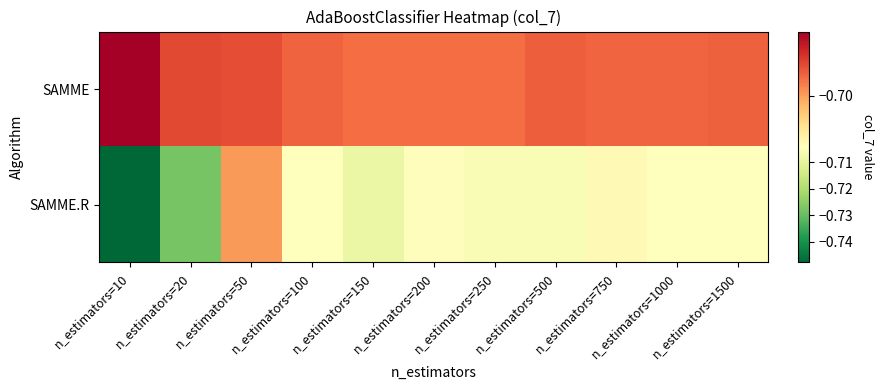

What is the greatest value displayed?

-0.7